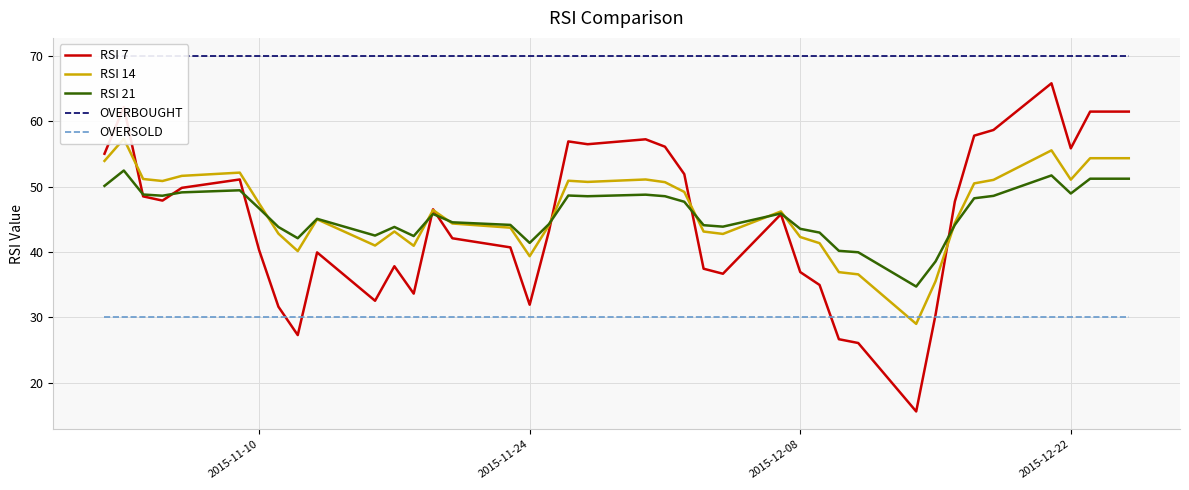

What is the minimum value for RSI 21?

34.7